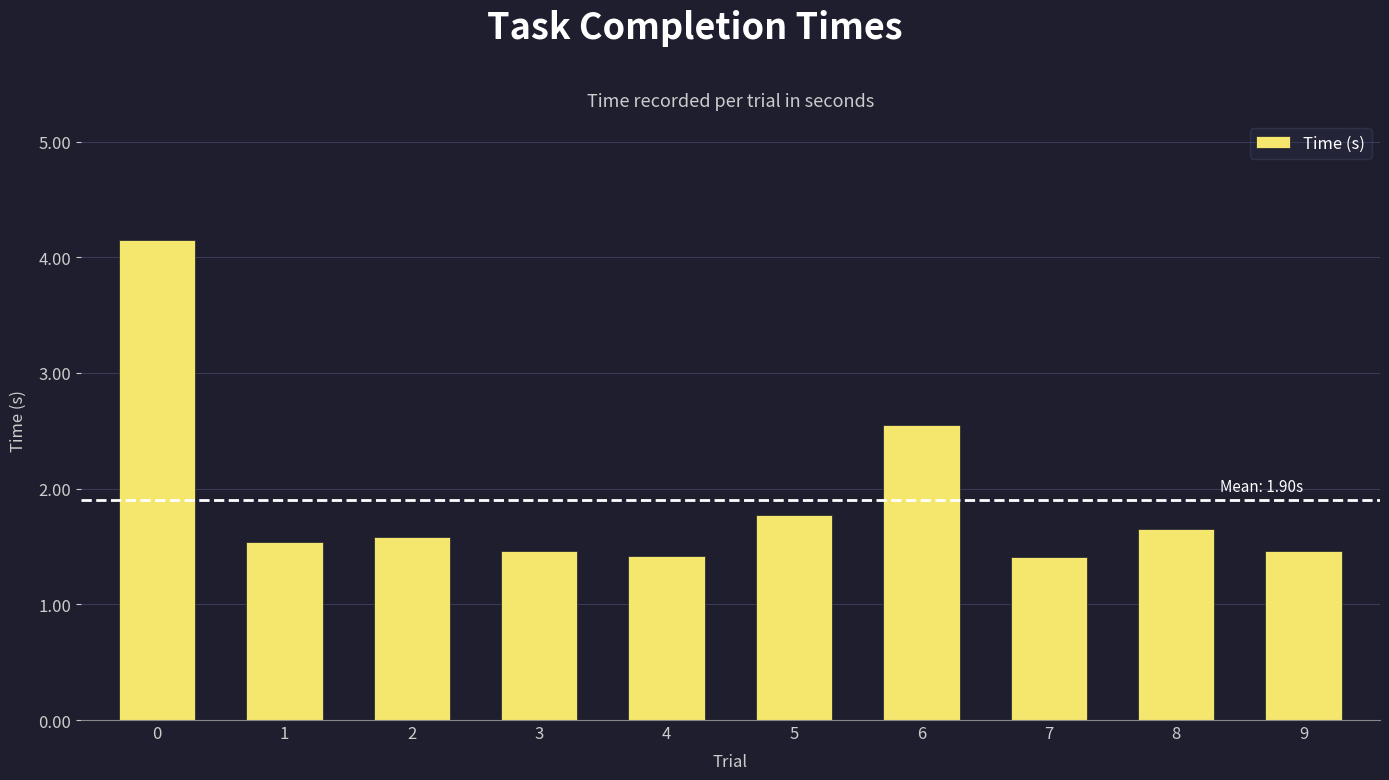

How many distinct data groups are displayed?

1